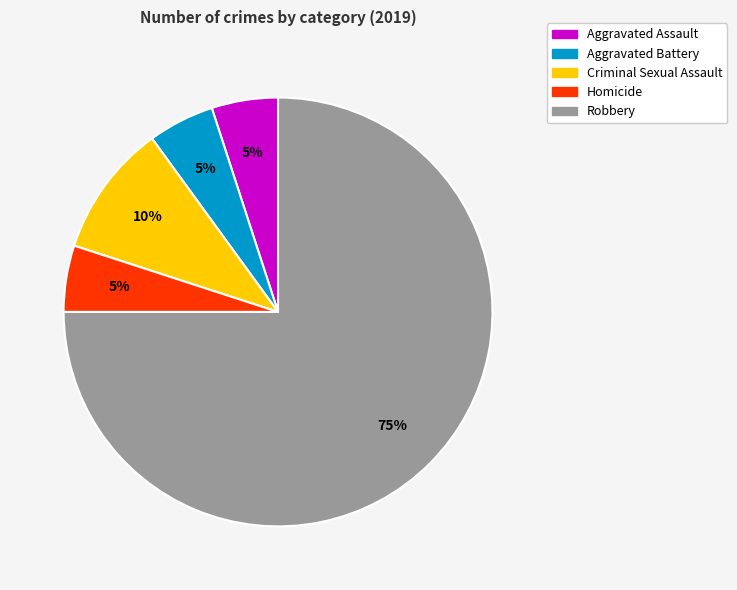

The Aggravated Assault slice represents 15% of the pie. True or false?

False